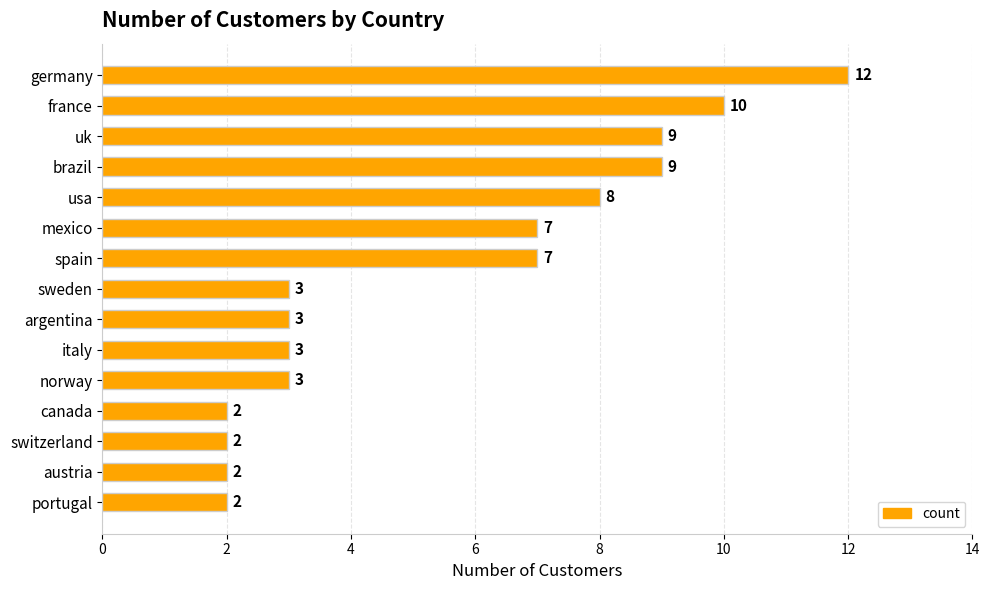

The value at germany is 7. True or false?

False